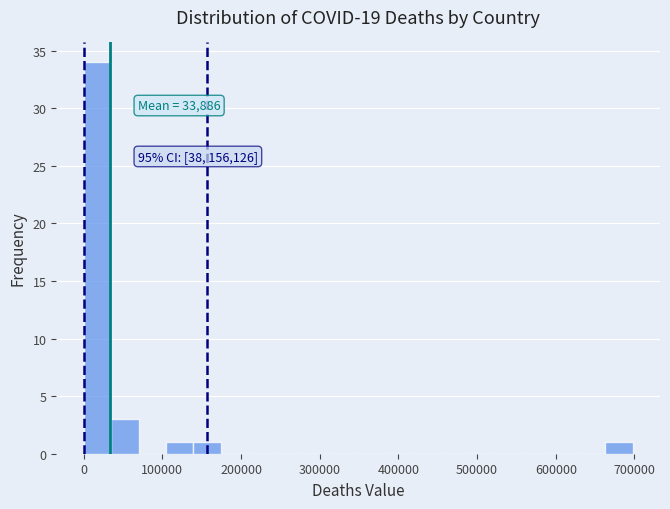

Read against the x-axis, roughly where is the centre of the tallest bar?

20000